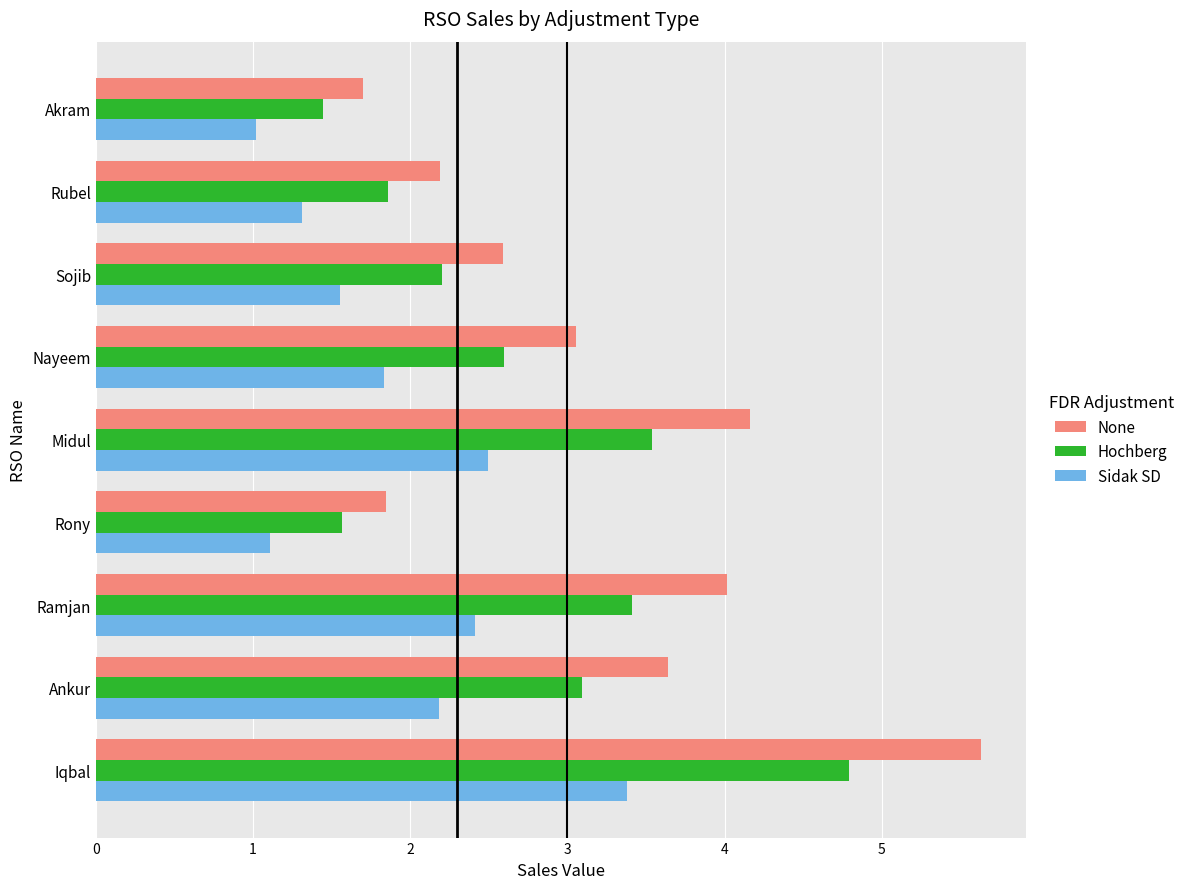

What is the average value of the Sidak SD series?

1.9